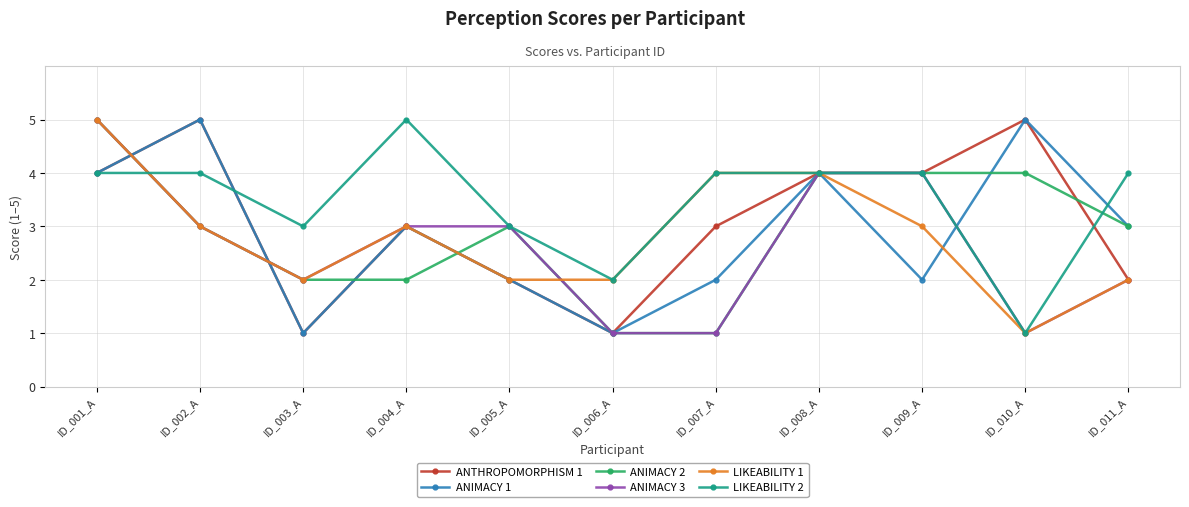

What is the minimum value for LIKEABILITY 2?

1